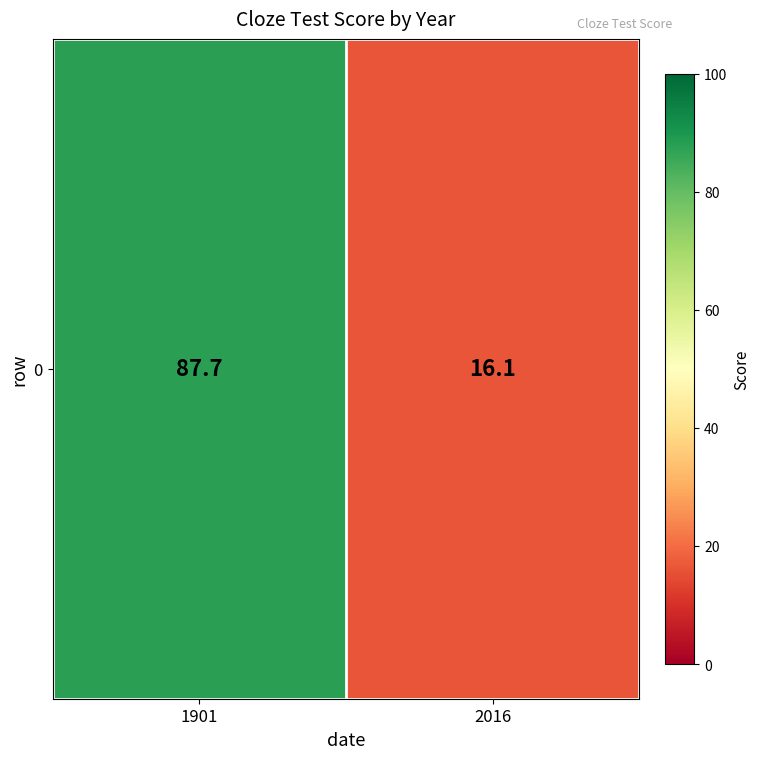

What is the approximate value at 2016?

16.1